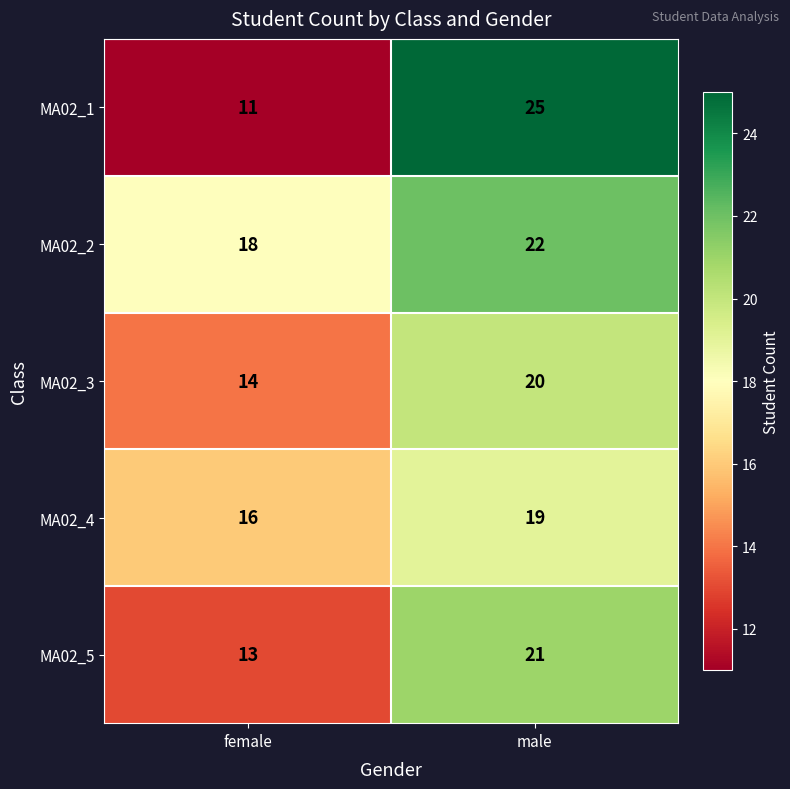

At which category does the chart reach its minimum across all series?

female